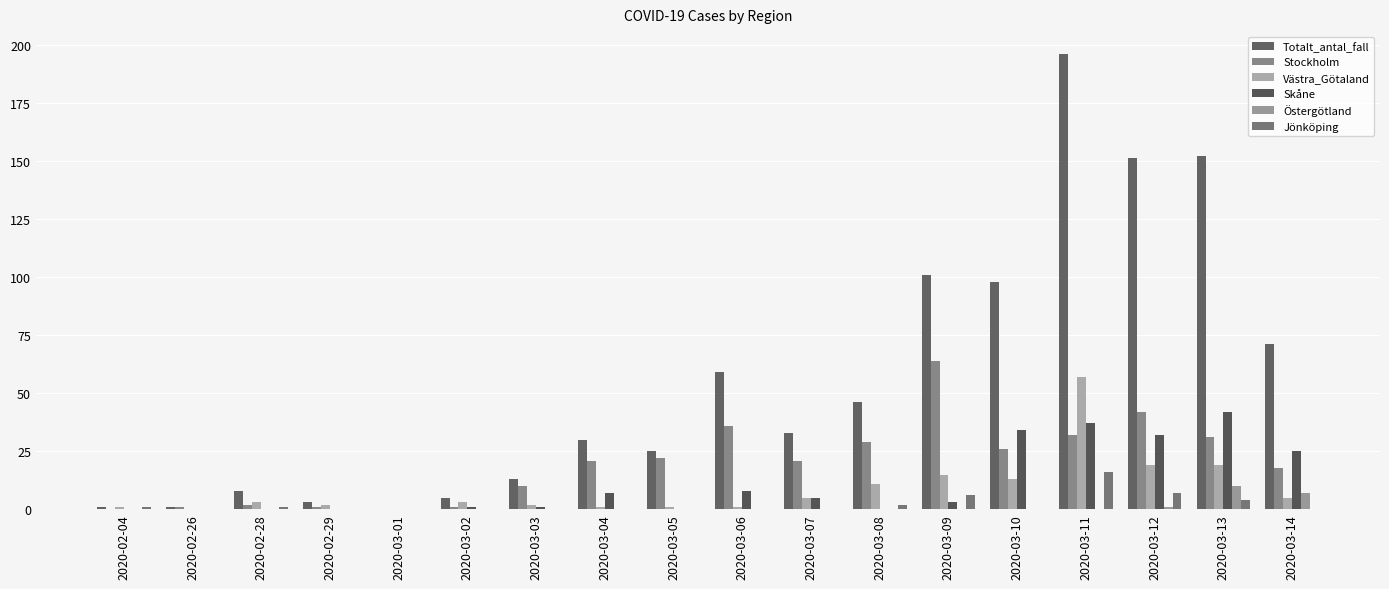

Reading left to right, transcribe all the data shown in this chart.

Totalt_antal_fall: 2020-02-04=1	2020-02-26=1	2020-02-28=8	2020-02-29=3	2020-03-01=0	2020-03-02=5	2020-03-03=13	2020-03-04=30	2020-03-05=25	2020-03-06=59	2020-03-07=33	2020-03-08=46	2020-03-09=101	2020-03-10=98	2020-03-11=196	2020-03-12=151	2020-03-13=152	2020-03-14=71
Stockholm: 2020-02-04=0	2020-02-26=1	2020-02-28=2	2020-02-29=1	2020-03-01=0	2020-03-02=1	2020-03-03=10	2020-03-04=21	2020-03-05=22	2020-03-06=36	2020-03-07=21	2020-03-08=29	2020-03-09=64	2020-03-10=26	2020-03-11=32	2020-03-12=42	2020-03-13=31	2020-03-14=18
Västra_Götaland: 2020-02-04=1	2020-02-26=0	2020-02-28=3	2020-02-29=2	2020-03-01=0	2020-03-02=3	2020-03-03=2	2020-03-04=1	2020-03-05=1	2020-03-06=1	2020-03-07=5	2020-03-08=11	2020-03-09=15	2020-03-10=13	2020-03-11=57	2020-03-12=19	2020-03-13=19	2020-03-14=5
Skåne: 2020-02-04=0	2020-02-26=0	2020-02-28=0	2020-02-29=0	2020-03-01=0	2020-03-02=1	2020-03-03=1	2020-03-04=7	2020-03-05=0	2020-03-06=8	2020-03-07=5	2020-03-08=0	2020-03-09=3	2020-03-10=34	2020-03-11=37	2020-03-12=32	2020-03-13=42	2020-03-14=25
Östergötland: 2020-02-04=0	2020-02-26=0	2020-02-28=0	2020-02-29=0	2020-03-01=0	2020-03-02=0	2020-03-03=0	2020-03-04=0	2020-03-05=0	2020-03-06=0	2020-03-07=0	2020-03-08=0	2020-03-09=0	2020-03-10=0	2020-03-11=0	2020-03-12=1	2020-03-13=10	2020-03-14=7
Jönköping: 2020-02-04=1	2020-02-26=0	2020-02-28=1	2020-02-29=0	2020-03-01=0	2020-03-02=0	2020-03-03=0	2020-03-04=0	2020-03-05=0	2020-03-06=0	2020-03-07=0	2020-03-08=2	2020-03-09=6	2020-03-10=0	2020-03-11=16	2020-03-12=7	2020-03-13=4	2020-03-14=0